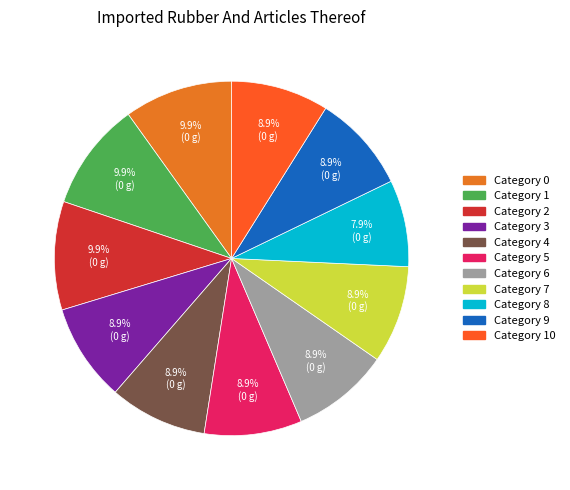

Count the number of slices in the pie.

11